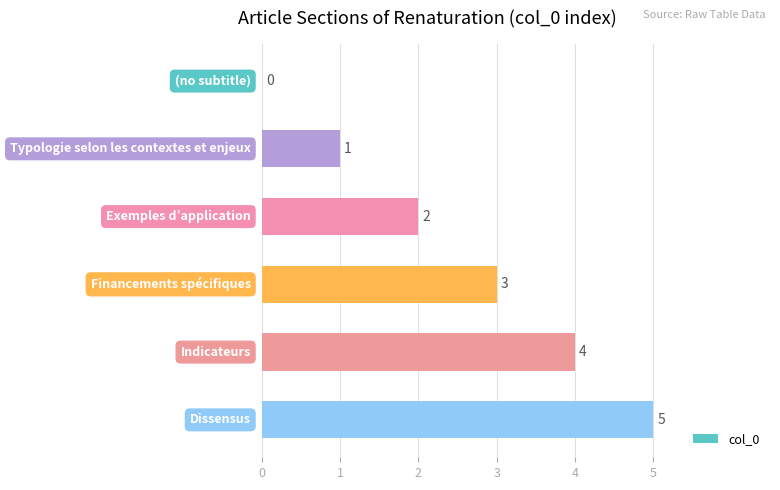

What is the sum of all values?

15